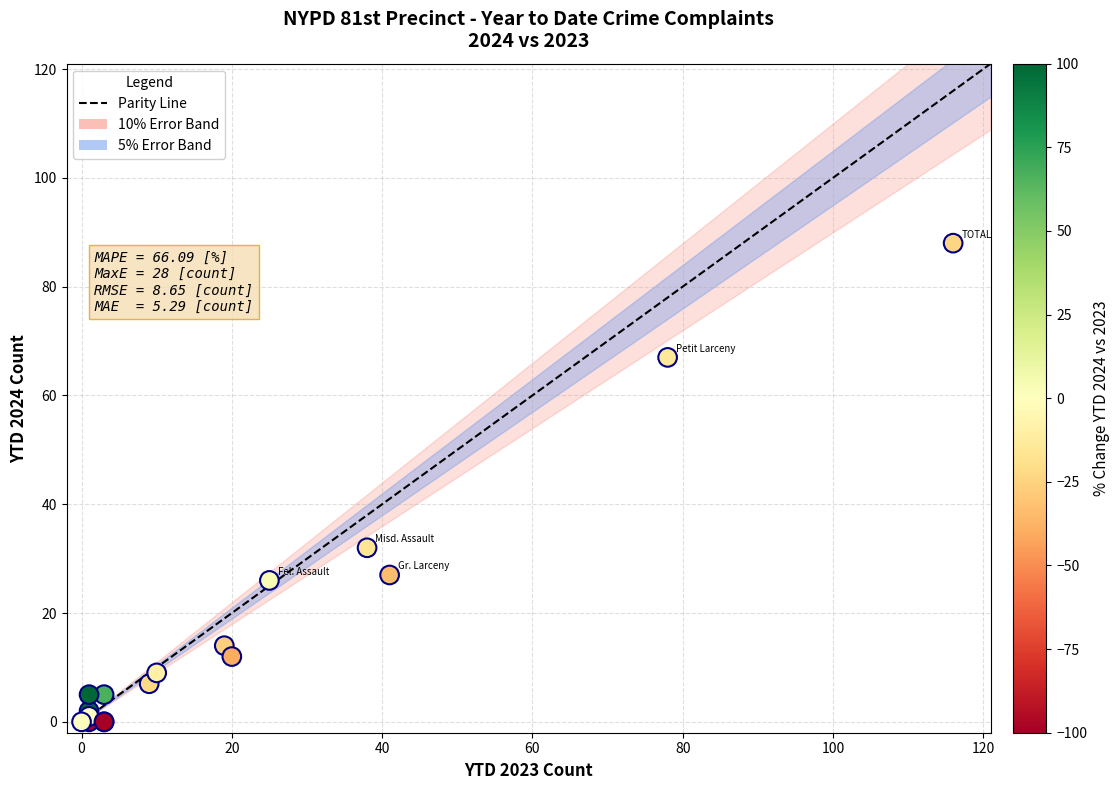

What Y value in the scatter plot is closest to 44?

32